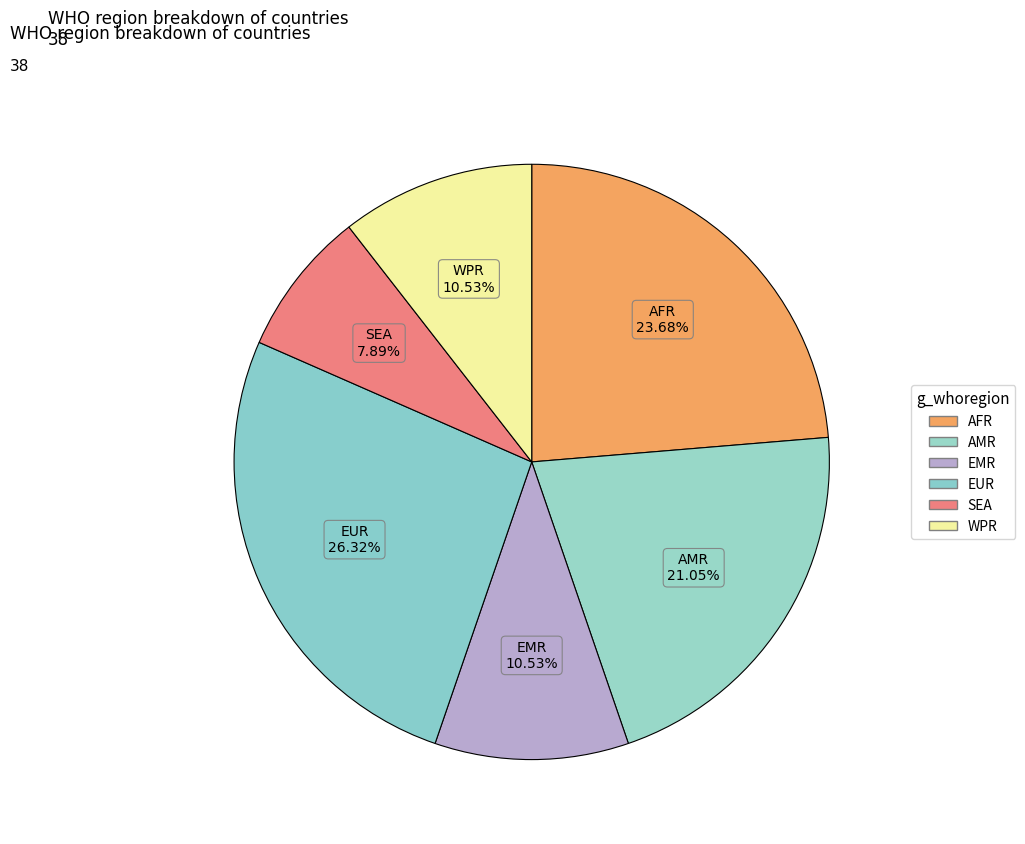

What is the change in value from EMR to SEA?

-1